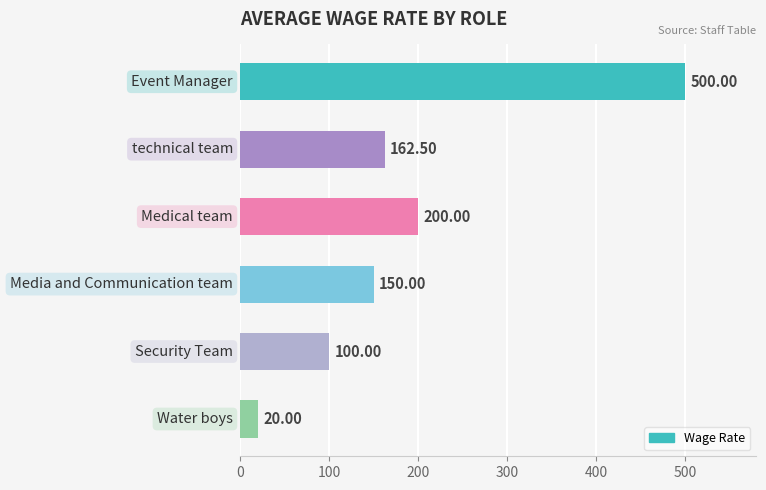

What is the average value?

188.8